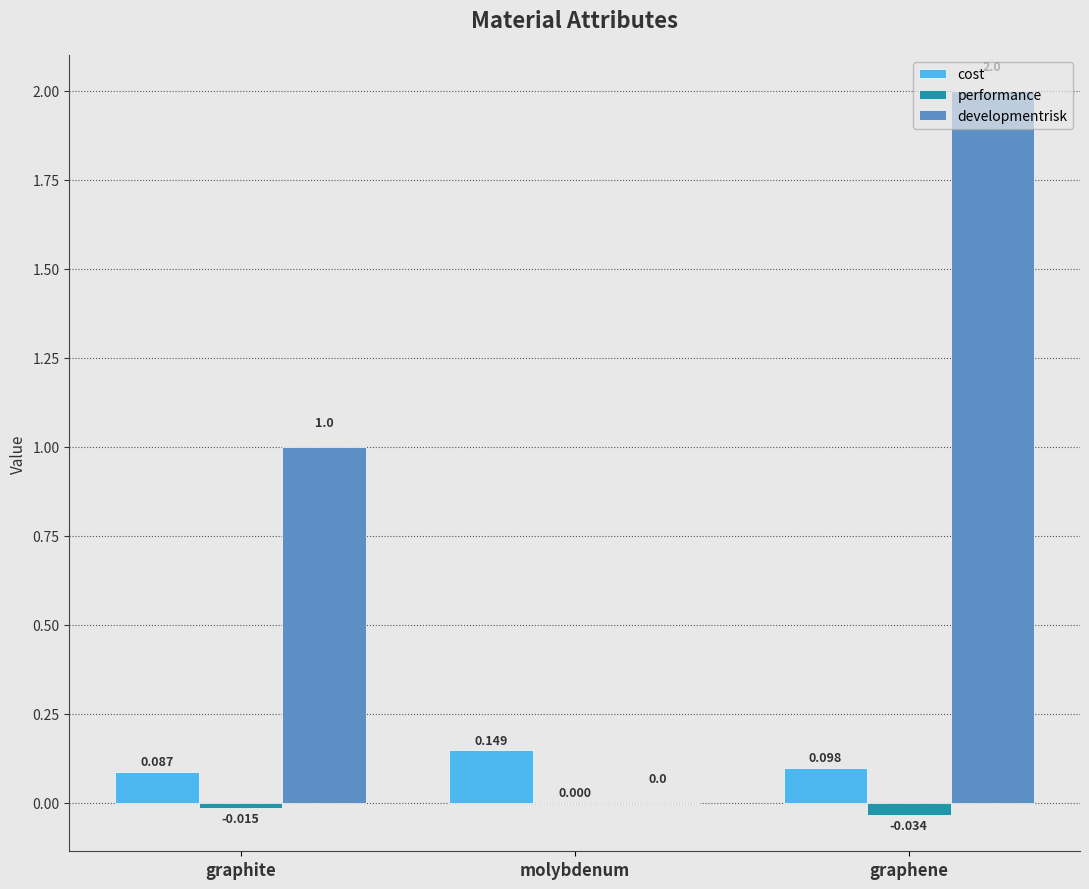

Is it true that developmentrisk equals 2.0 at graphene?

True